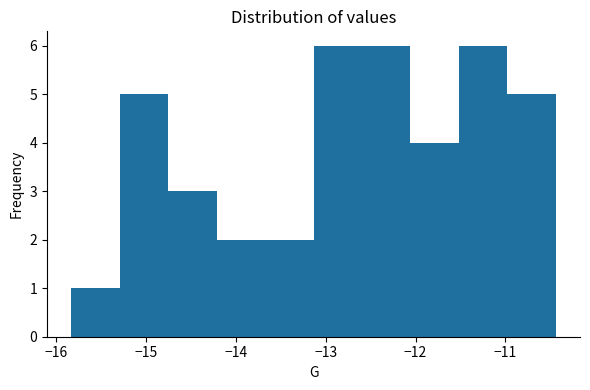

How tall is the bar that spans -15.3 to -14.8 on the x-axis? Neither the bar edges nor the heights are printed on the chart, so give them approximately, as read against the axes.

5